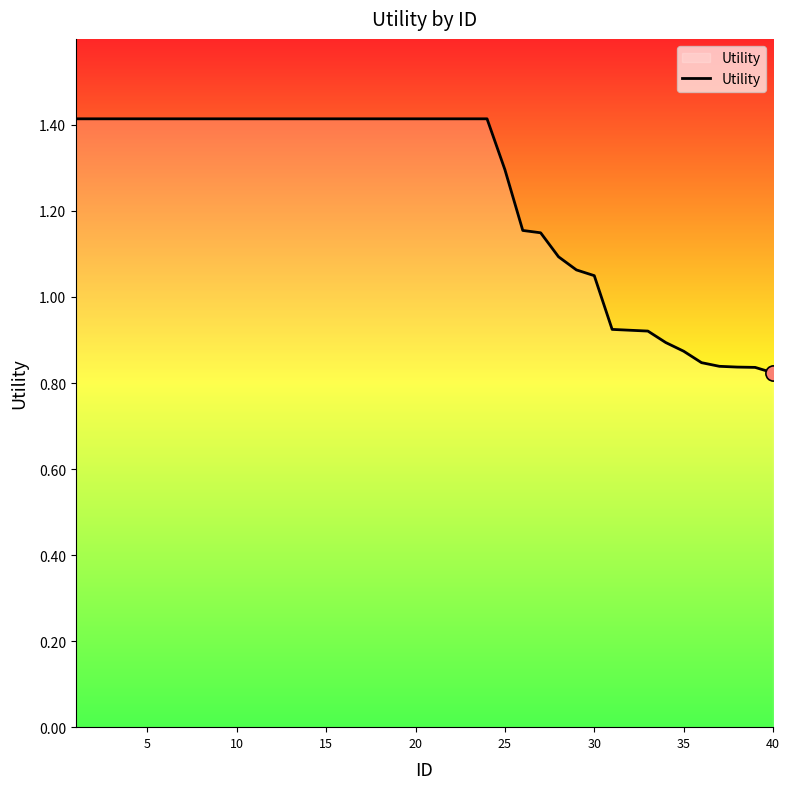

What is the maximum value shown in the chart?

1.4